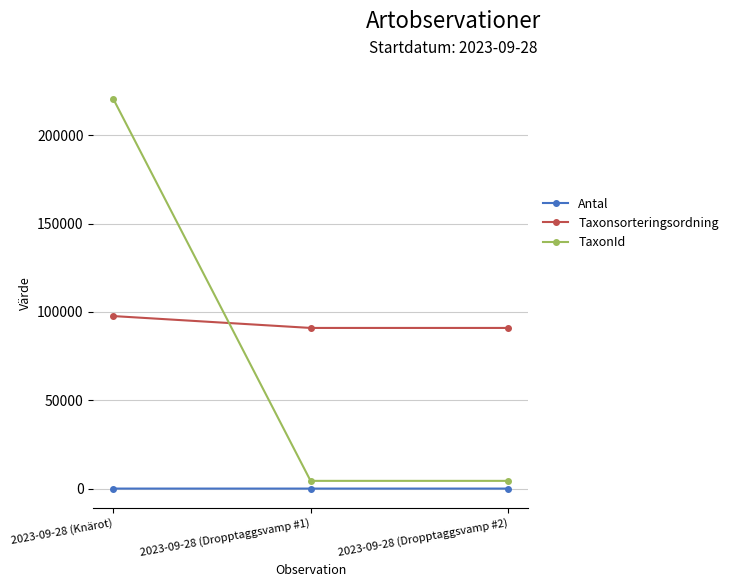

How many distinct data groups are displayed?

3